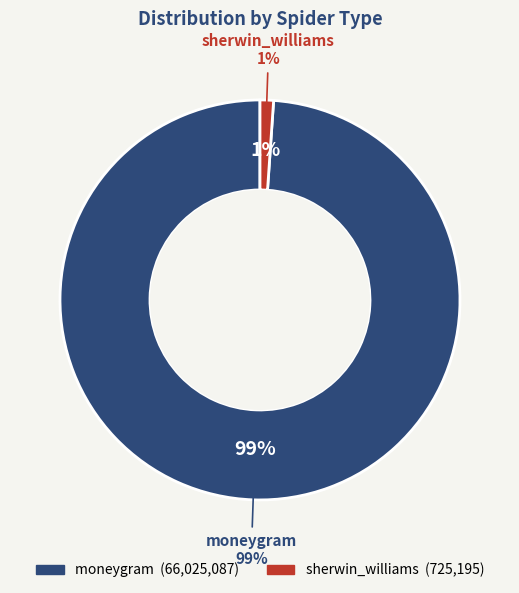

What percentage is the moneygram slice, to the nearest percent?

99%